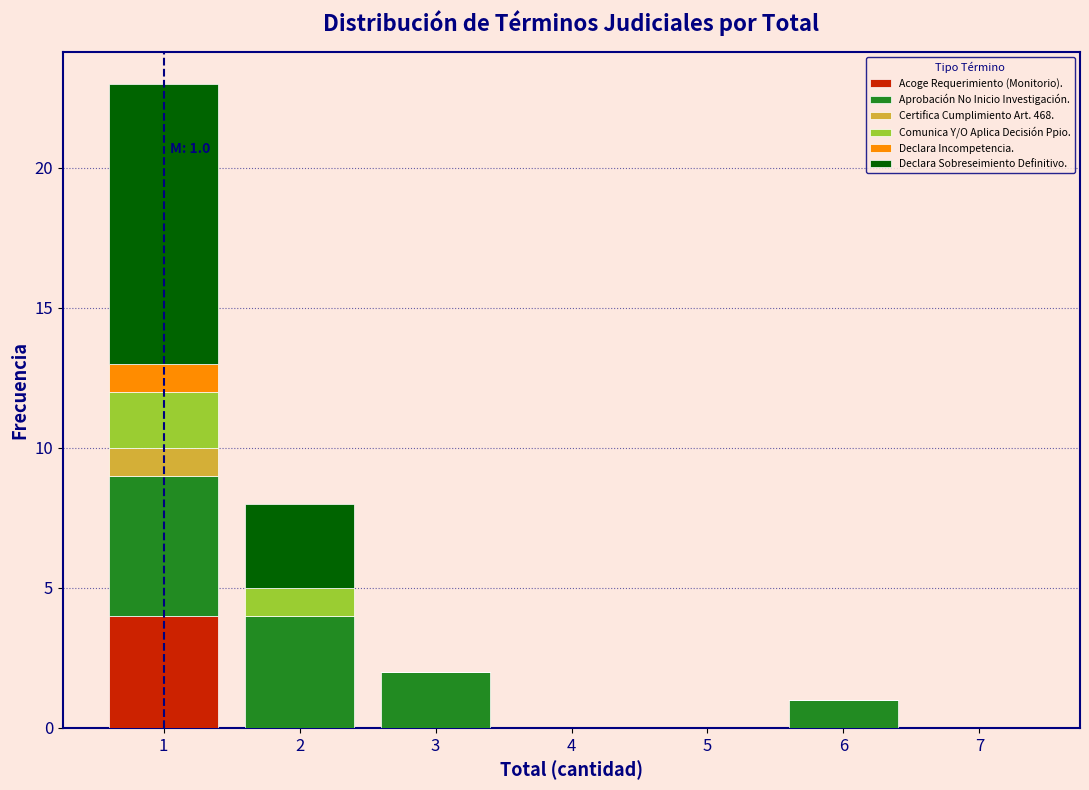

Is it true that Acoge Requerimiento (Monitorio). equals 2 at 5?

False